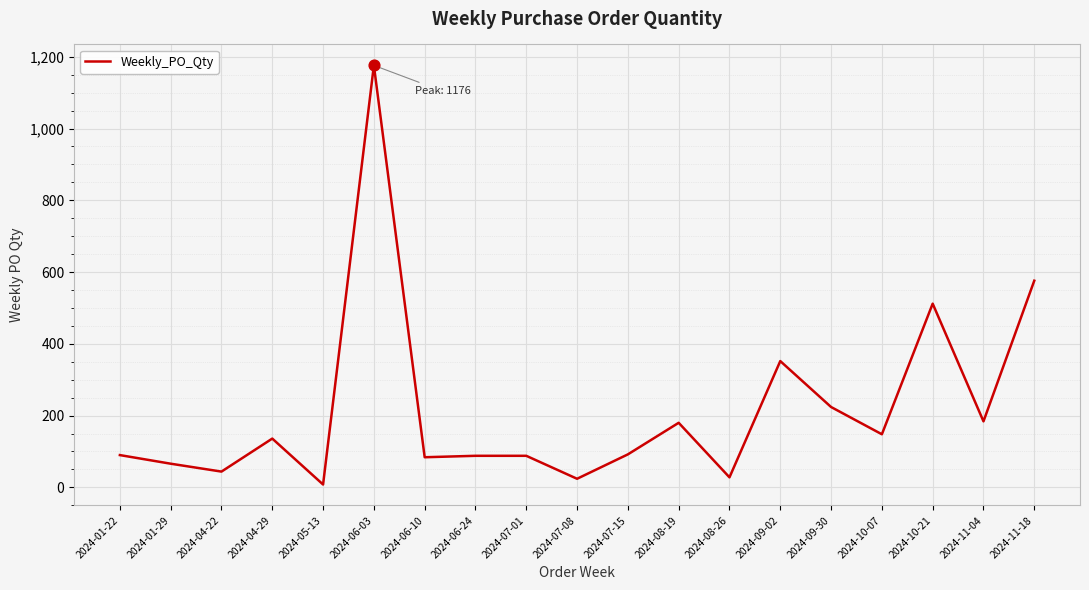

Approximately how many times larger is the value at 2024-05-13 compared to 2024-07-01?

0.1